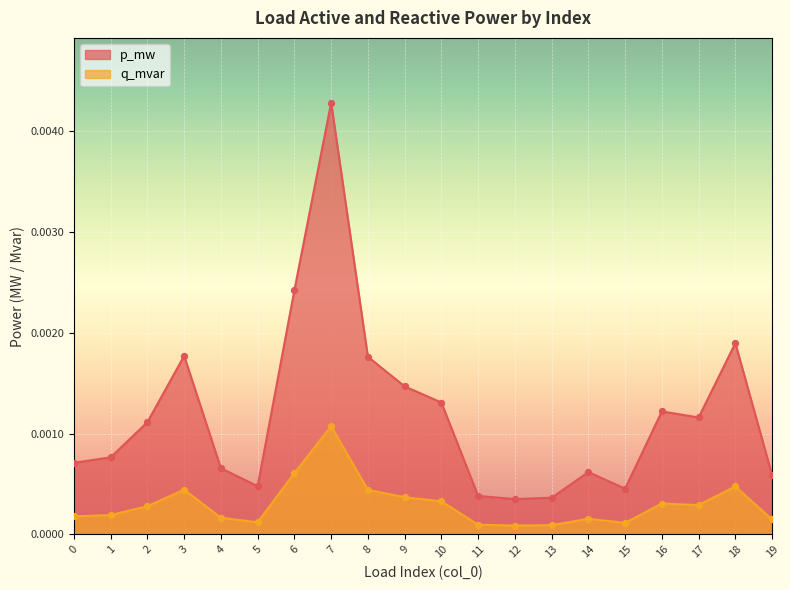

At which category is the sum across all series the highest?

7